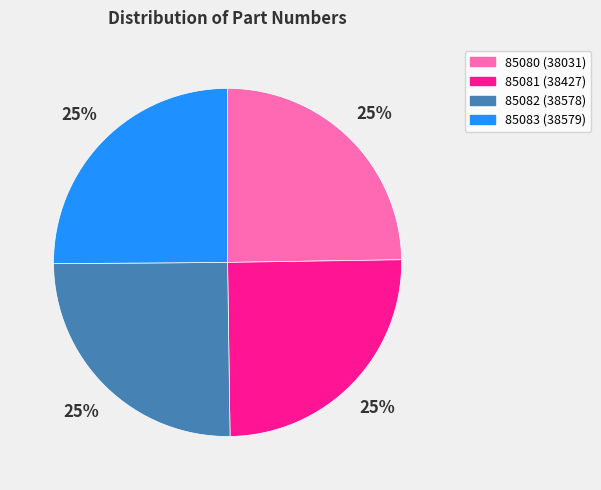

To the nearest percent, what portion does 85083 represent?

25%